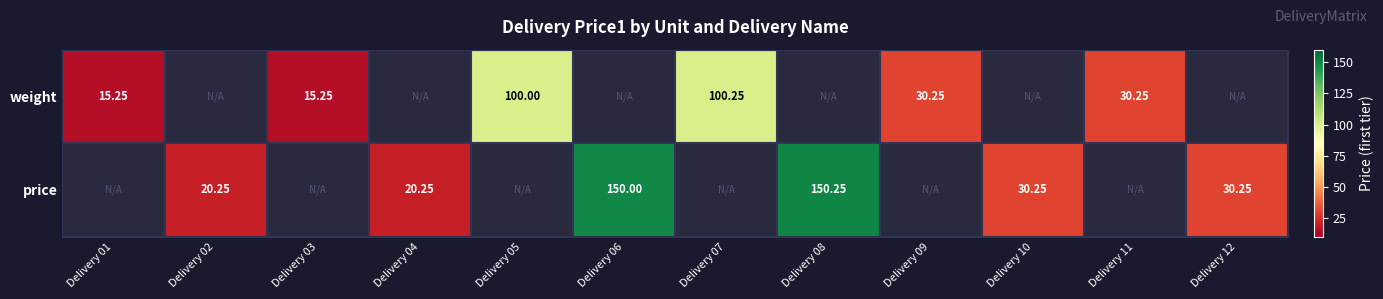

Is the value of weight at Delivery 07 greater than the value of price at Delivery 02?

Yes